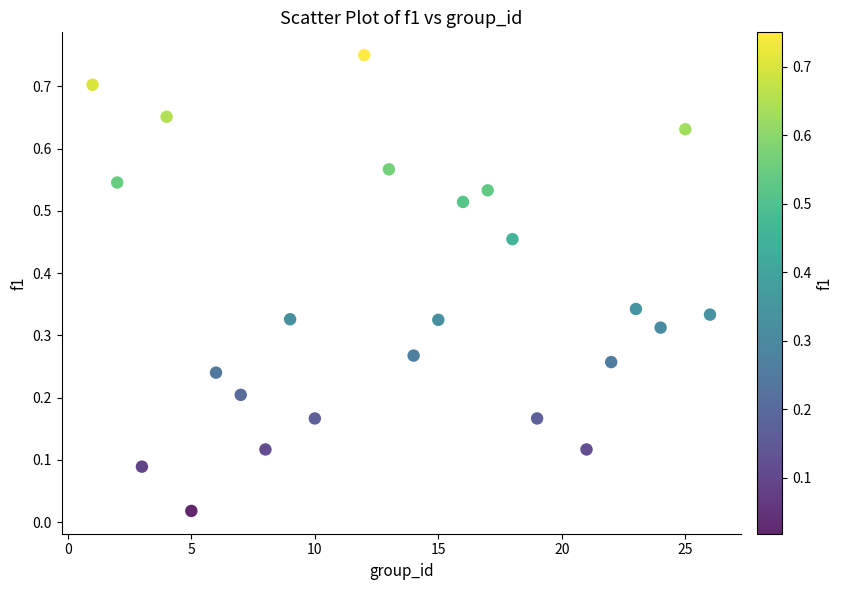

What is the range of X values (max minus min)?

25.0